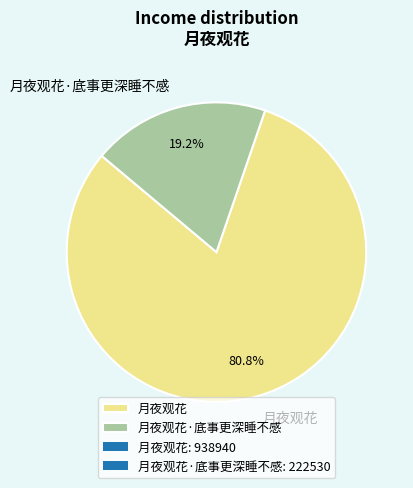

How many slices are in this pie chart?

2